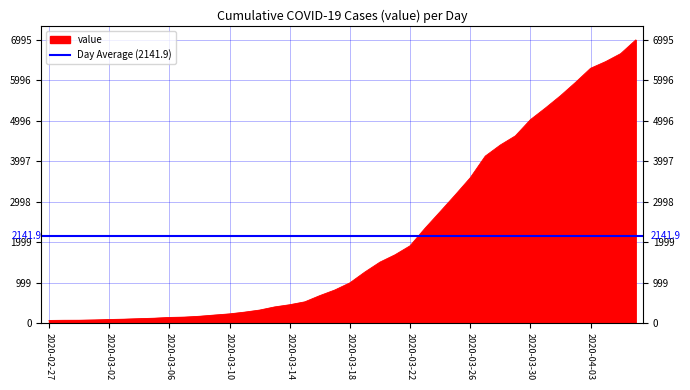

What is the minimum value shown in the chart?

64